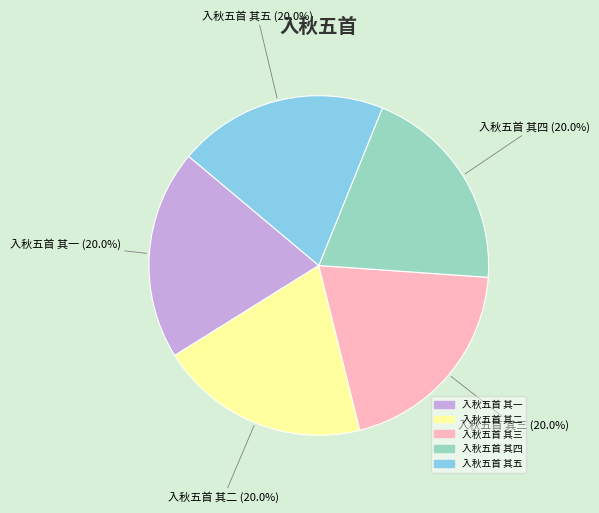

To the nearest percent, what portion does 入秋五首 其一 represent?

20%